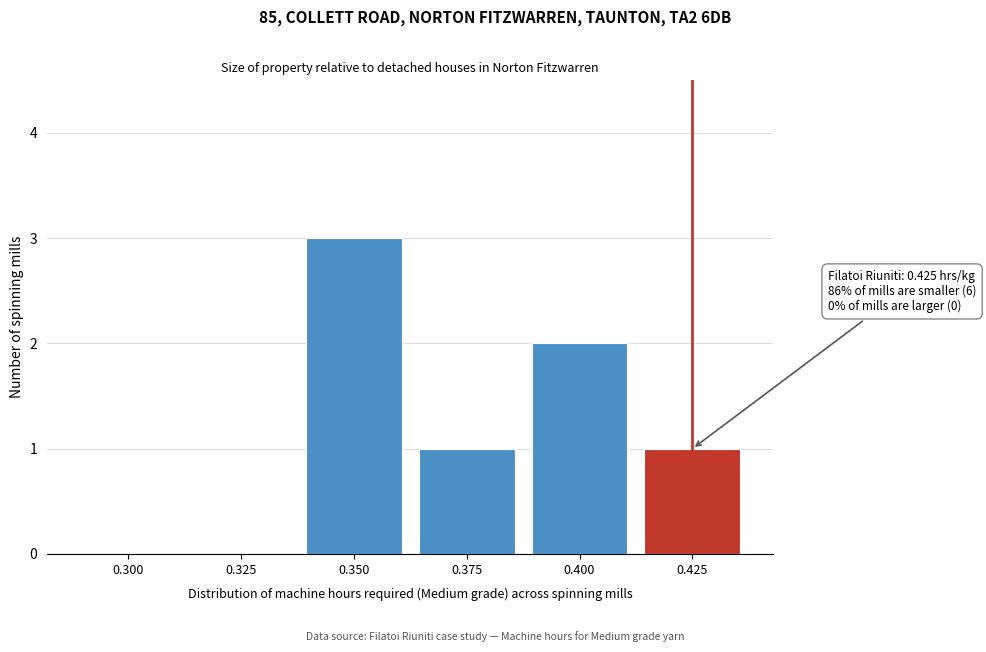

Reading left to right, what are all the values shown in this chart?

0.300=0	0.325=0	0.350=3	0.375=1	0.400=2	0.425=1